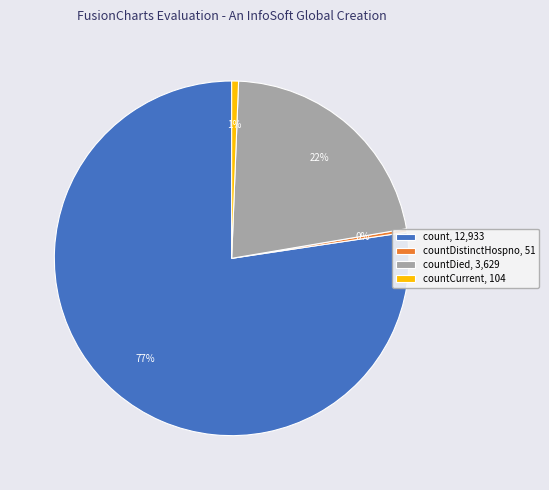

Is there a majority slice in this chart?

Yes